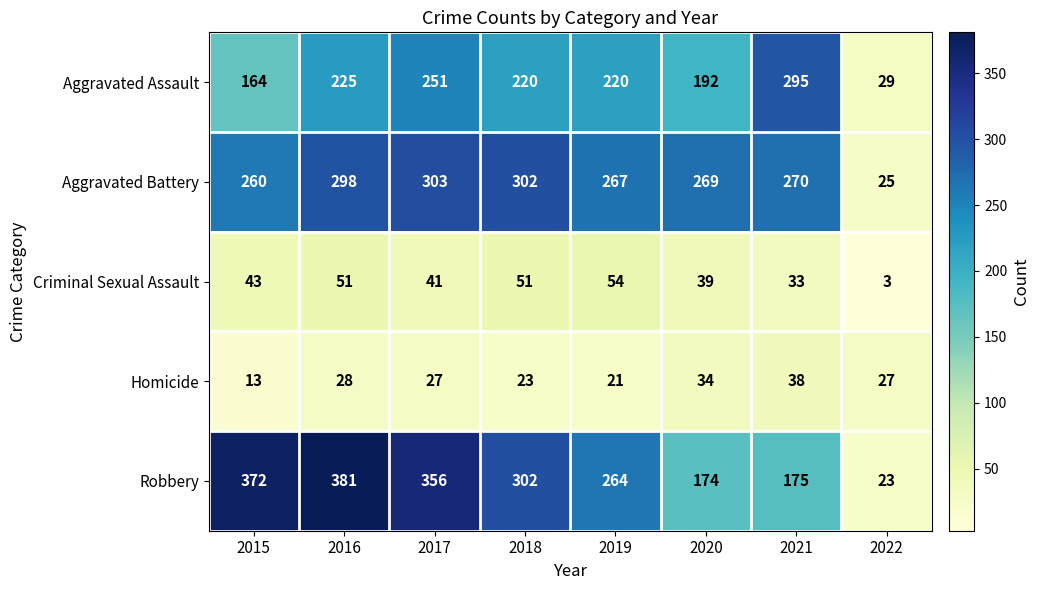

What is the difference between the highest and lowest values at 2022?

26